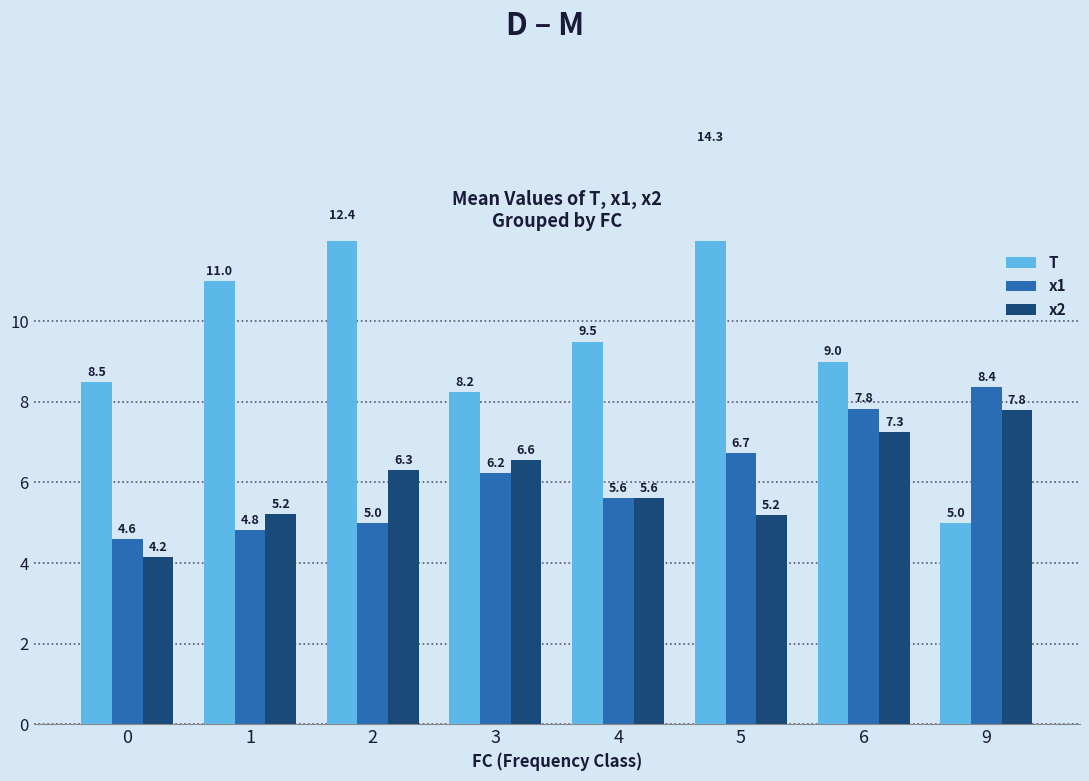

Reading left to right, list all the values displayed in this chart.

T: 0=8.5	1=11.0	2=12.4	3=8.2	4=9.5	5=14.3	6=9.0	9=5.0
x1: 0=4.6	1=4.8	2=5.0	3=6.2	4=5.6	5=6.7	6=7.8	9=8.4
x2: 0=4.2	1=5.2	2=6.3	3=6.6	4=5.6	5=5.2	6=7.3	9=7.8